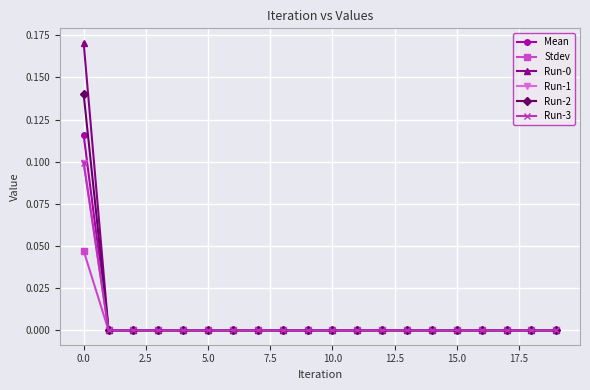

Reading left to right, what are all the values shown in this chart?

Mean: 0.1	0.0	0.0	0.0	0.0	0.0	0.0	0.0	0.0	0.0	0.0	0.0	0.0	0.0	0.0	0.0	0.0	0.0	0.0	0.0
Stdev: 0.0	0.0	0.0	0.0	0.0	0.0	0.0	0.0	0.0	0.0	0.0	0.0	0.0	0.0	0.0	0.0	0.0	0.0	0.0	0.0
Run-0: 0.2	0.0	0.0	0.0	0.0	0.0	0.0	0.0	0.0	0.0	0.0	0.0	0.0	0.0	0.0	0.0	0.0	0.0	0.0	0.0
Run-1: 0.1	0.0	0.0	0.0	0.0	0.0	0.0	0.0	0.0	0.0	0.0	0.0	0.0	0.0	0.0	0.0	0.0	0.0	0.0	0.0
Run-2: 0.1	0.0	0.0	0.0	0.0	0.0	0.0	0.0	0.0	0.0	0.0	0.0	0.0	0.0	0.0	0.0	0.0	0.0	0.0	0.0
Run-3: 0.1	0.0	0.0	0.0	0.0	0.0	0.0	0.0	0.0	0.0	0.0	0.0	0.0	0.0	0.0	0.0	0.0	0.0	0.0	0.0